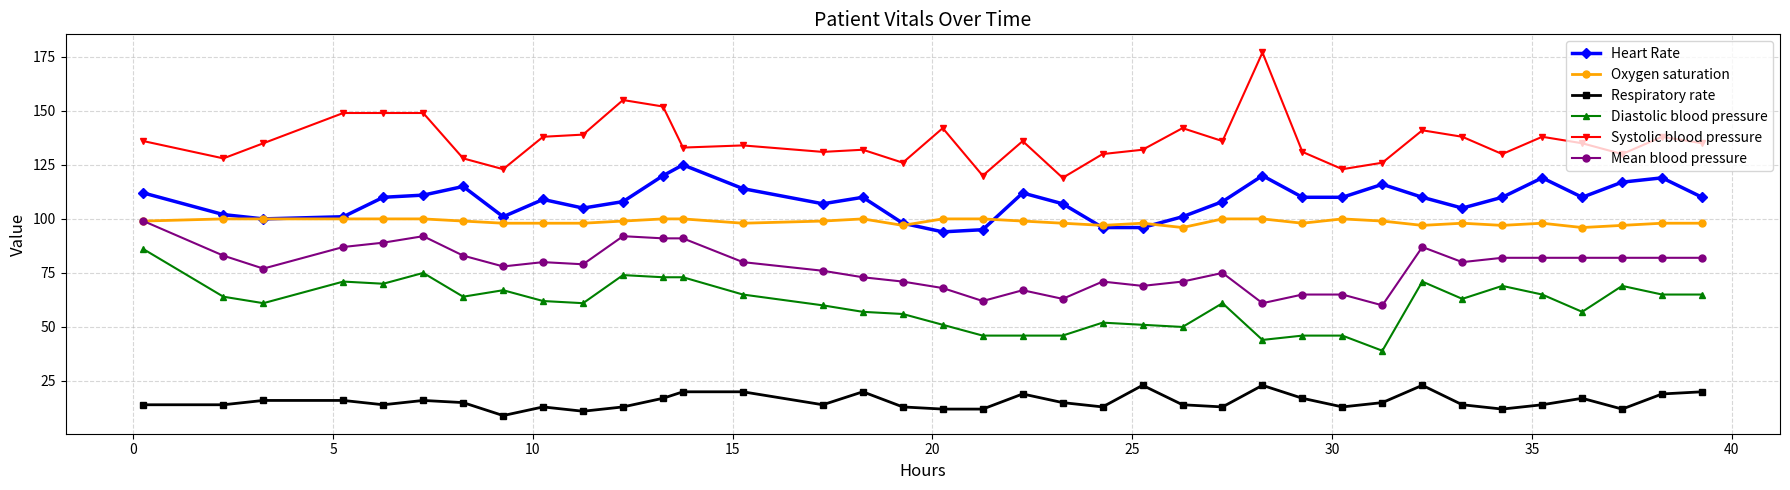

True or false: Mean blood pressure and Diastolic blood pressure intersect in this chart.

False